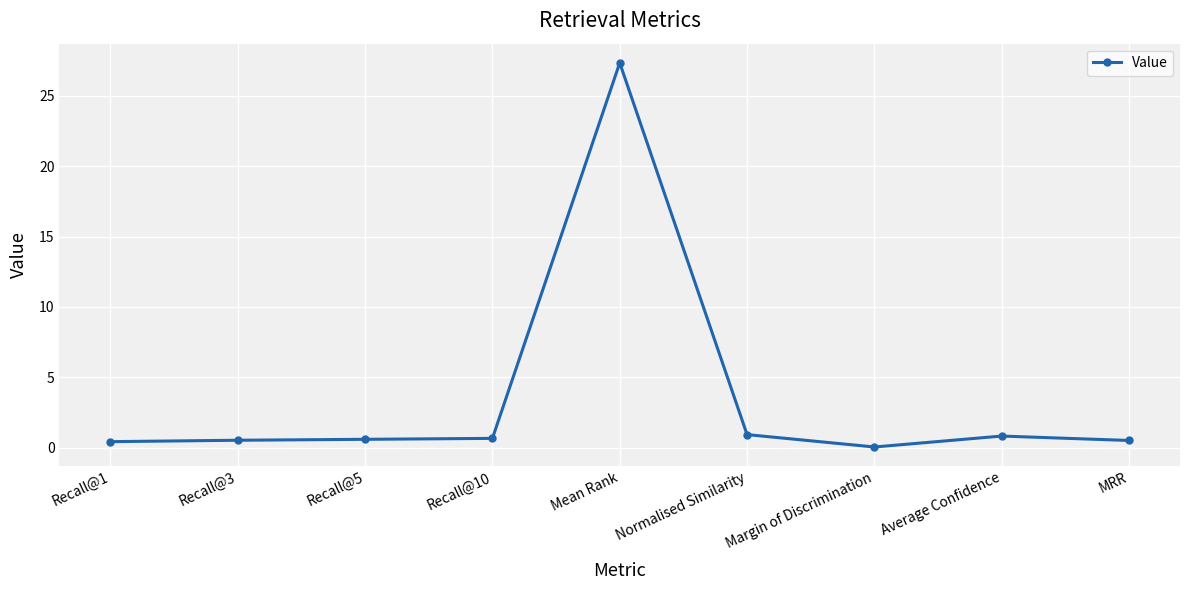

The value at Mean Rank is 27.3. True or false?

True